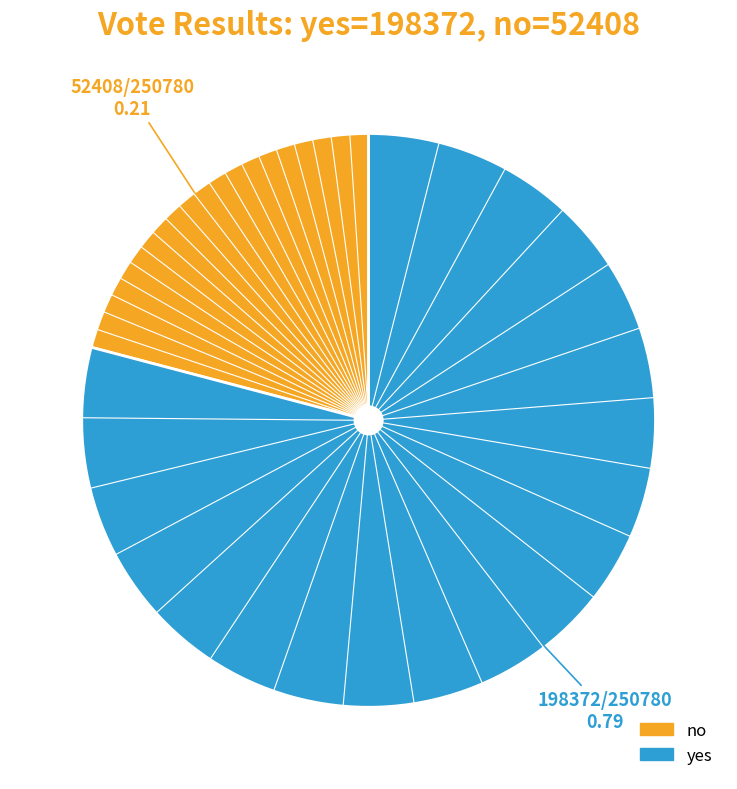

Which slice represents more than half of the pie?

yes